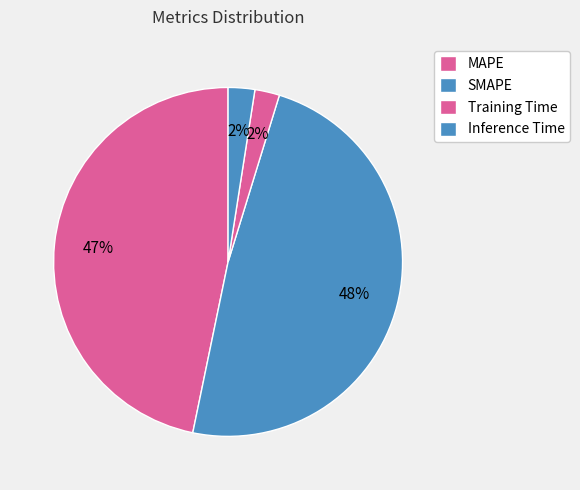

Does any single category account for the majority?

No